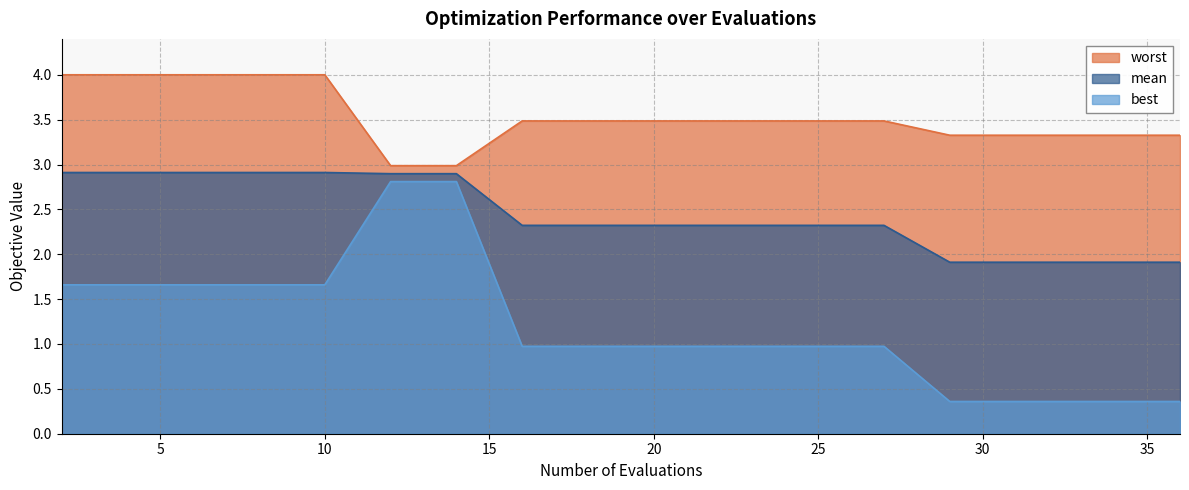

Reading left to right, extract all data points from this chart.

mean: 2=2.9	4=2.9	6=2.9	8=2.9	10=2.9	12=2.9	14=2.9	16=2.3	18=2.3	19=2.3	21=2.3	23=2.3	24=2.3	26=2.3	27=2.3	29=1.9	31=1.9	33=1.9	34=1.9	36=1.9
best: 2=1.7	4=1.7	6=1.7	8=1.7	10=1.7	12=2.8	14=2.8	16=1.0	18=1.0	19=1.0	21=1.0	23=1.0	24=1.0	26=1.0	27=1.0	29=0.4	31=0.4	33=0.4	34=0.4	36=0.4
worst: 2=4.0	4=4.0	6=4.0	8=4.0	10=4.0	12=3.0	14=3.0	16=3.5	18=3.5	19=3.5	21=3.5	23=3.5	24=3.5	26=3.5	27=3.5	29=3.3	31=3.3	33=3.3	34=3.3	36=3.3